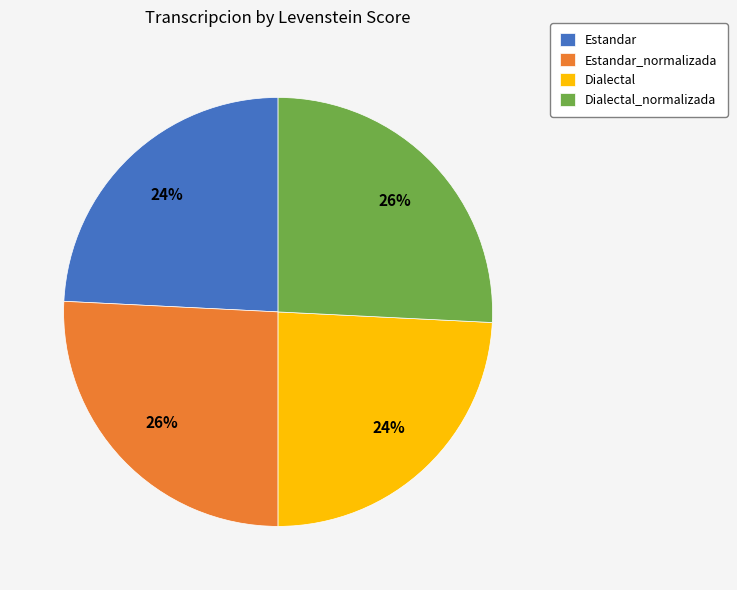

The Estandar slice represents 30% of the pie. True or false?

False